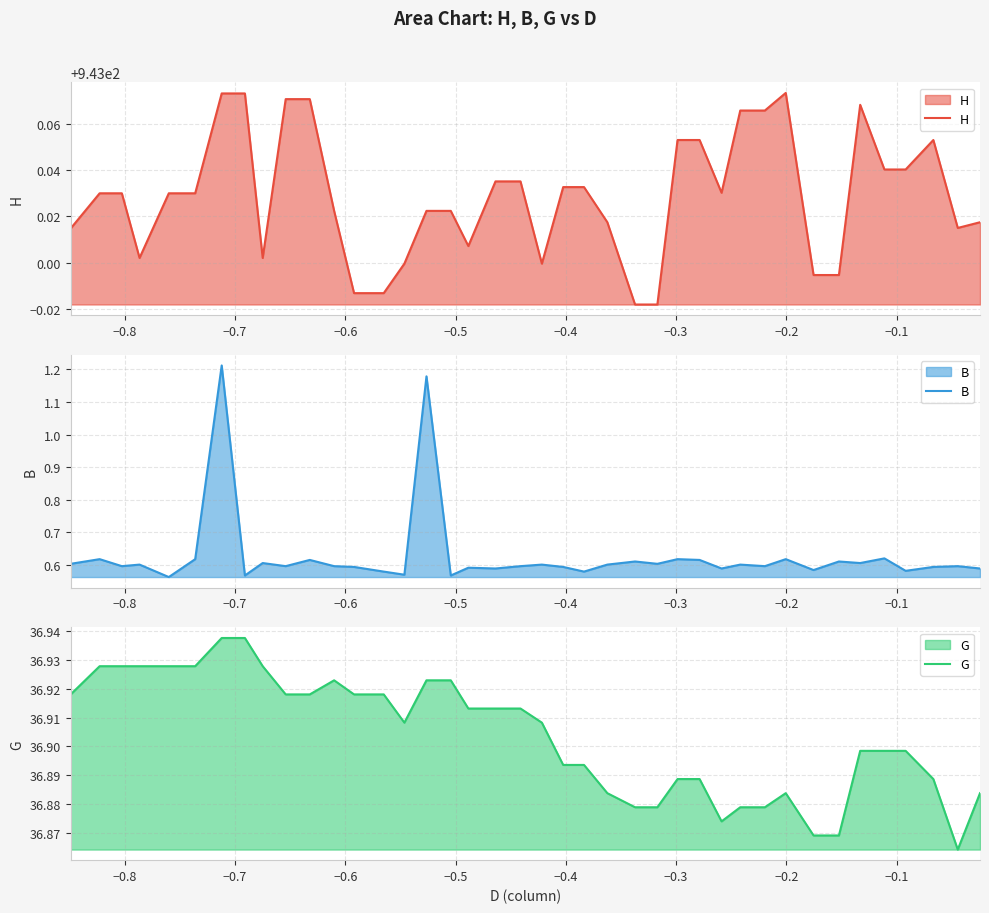

True or false: B and G cross at least once.

False